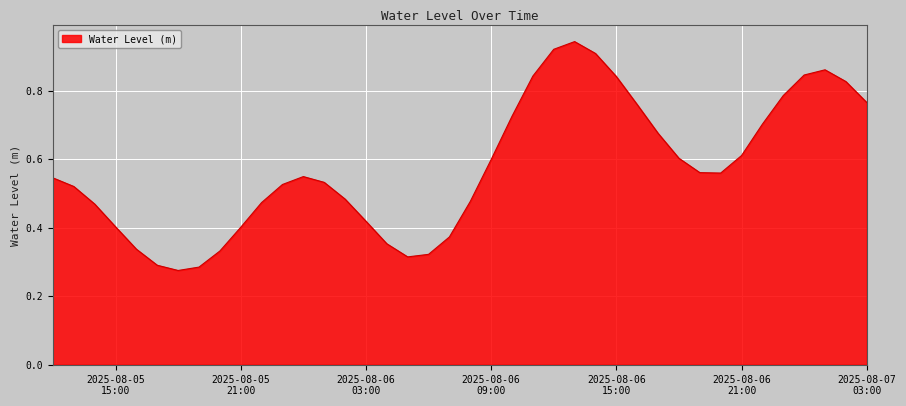

Rank the categories by value from highest to lowest.

2025-08-06 13:00:00, 2025-08-06 12:00:00, 2025-08-06 14:00:00, 2025-08-07 01:00:00, 2025-08-07 00:00:00, 2025-08-06 11:00:00, 2025-08-06 15:00:00, 2025-08-07 02:00:00, 2025-08-06 23:00:00, 2025-08-07 03:00:00, 2025-08-06 16:00:00, 2025-08-06 10:00:00, 2025-08-06 22:00:00, 2025-08-06 17:00:00, 2025-08-06 21:00:00, 2025-08-06 18:00:00, 2025-08-06 09:00:00, 2025-08-06 19:00:00, 2025-08-06 20:00:00, 2025-08-06 00:00:00, 2025-08-05 12:00:00, 2025-08-06 01:00:00, 2025-08-05 23:00:00, 2025-08-05 13:00:00, 2025-08-06 02:00:00, 2025-08-06 08:00:00, 2025-08-05 22:00:00, 2025-08-05 14:00:00, 2025-08-06 03:00:00, 2025-08-05 15:00:00, 2025-08-05 21:00:00, 2025-08-06 07:00:00, 2025-08-06 04:00:00, 2025-08-05 16:00:00, 2025-08-05 20:00:00, 2025-08-06 06:00:00, 2025-08-06 05:00:00, 2025-08-05 17:00:00, 2025-08-05 19:00:00, 2025-08-05 18:00:00